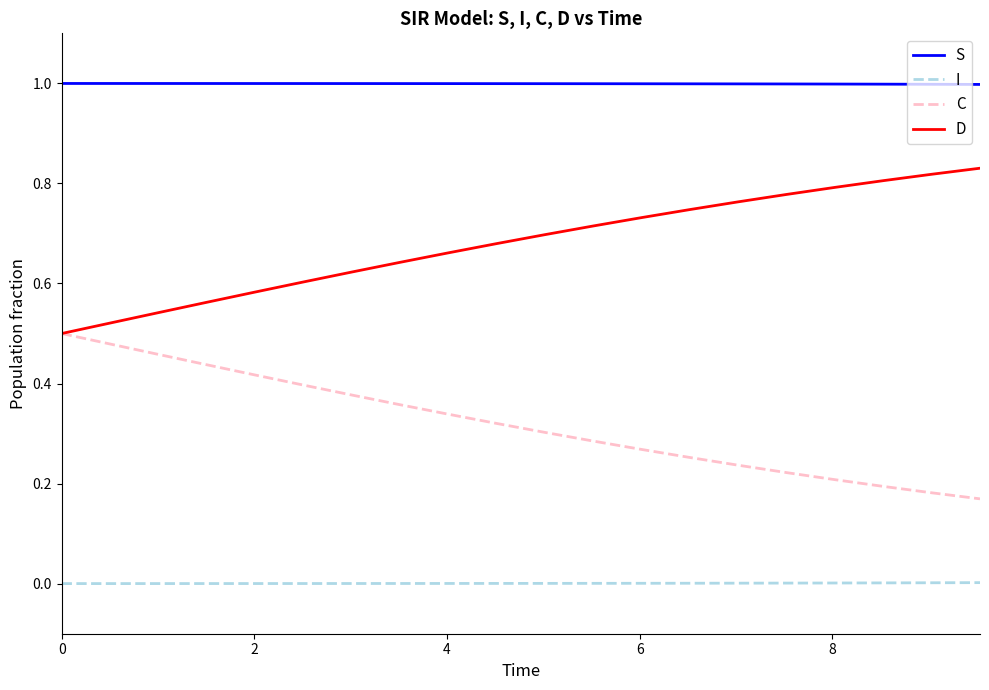

Rank the series by their average value, from lowest to highest.

I, C, D, S